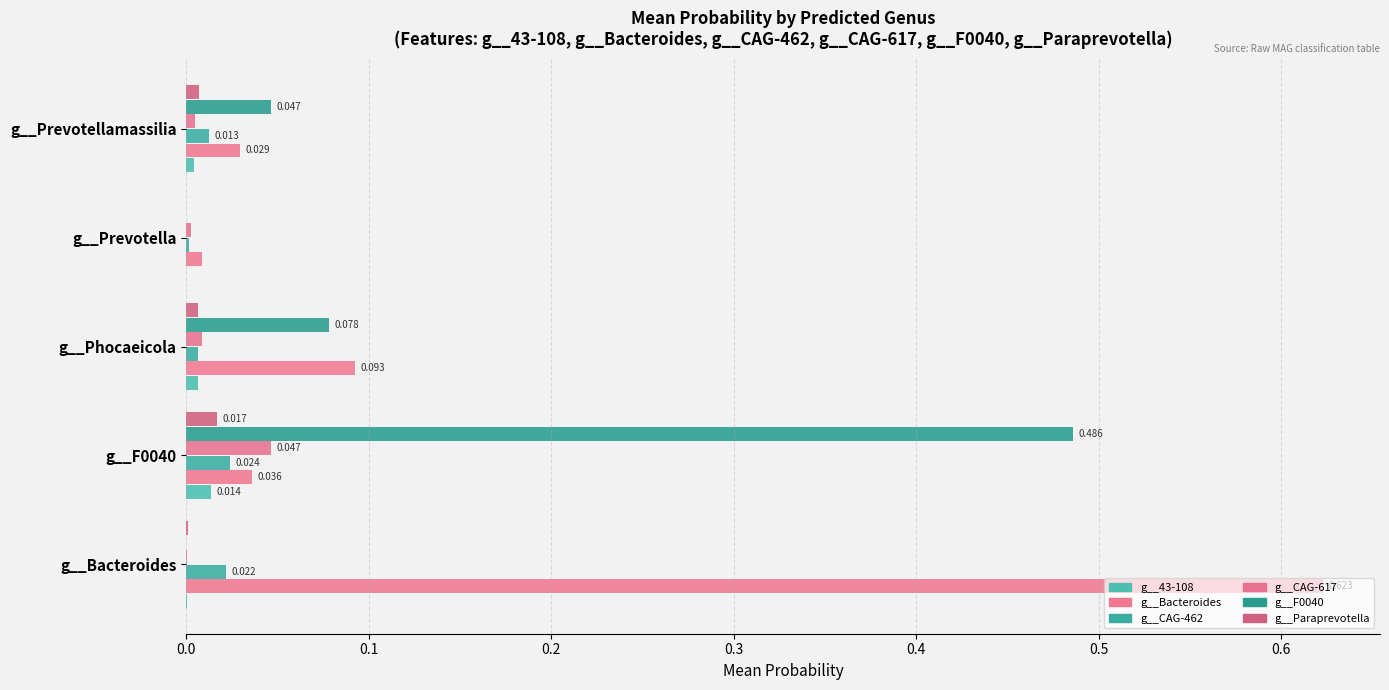

At which label does g__F0040 reach its peak?

g__F0040